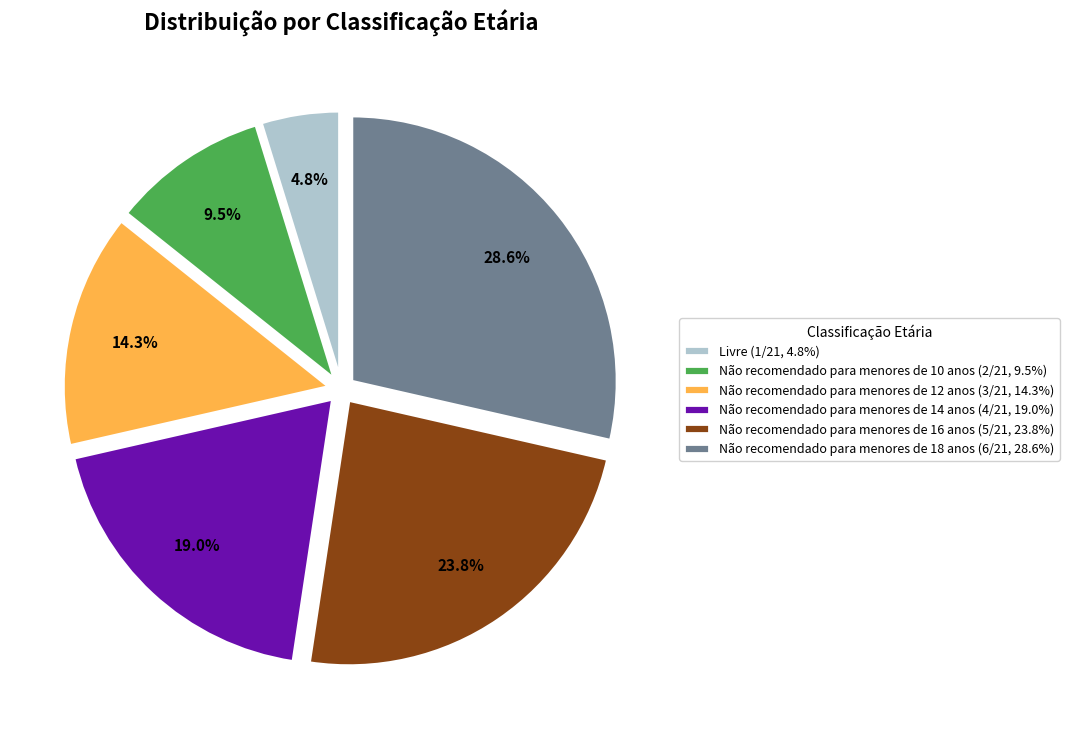

What is the total percentage of Não recomendado para menores de 10 anos and Não recomendado para menores de 18 anos?

38.1%